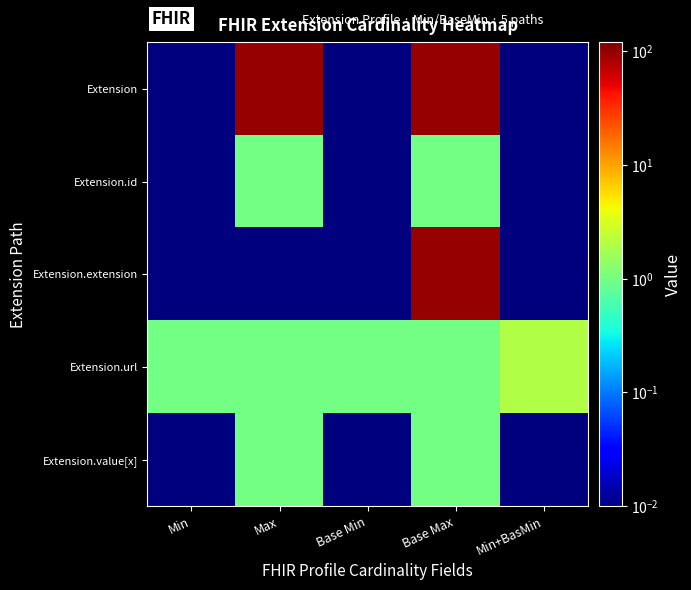

Reading left to right, transcribe all the data shown in this chart.

Extension: Min=0.0	Max=99.0	Base Min=0.0	Base Max=99.0	Min+BasMin=0.0
Extension.id: Min=0.0	Max=1.0	Base Min=0.0	Base Max=1.0	Min+BasMin=0.0
Extension.extension: Min=0.0	Max=0.0	Base Min=0.0	Base Max=99.0	Min+BasMin=0.0
Extension.url: Min=1.0	Max=1.0	Base Min=1.0	Base Max=1.0	Min+BasMin=2.0
Extension.value[x]: Min=0.0	Max=1.0	Base Min=0.0	Base Max=1.0	Min+BasMin=0.0